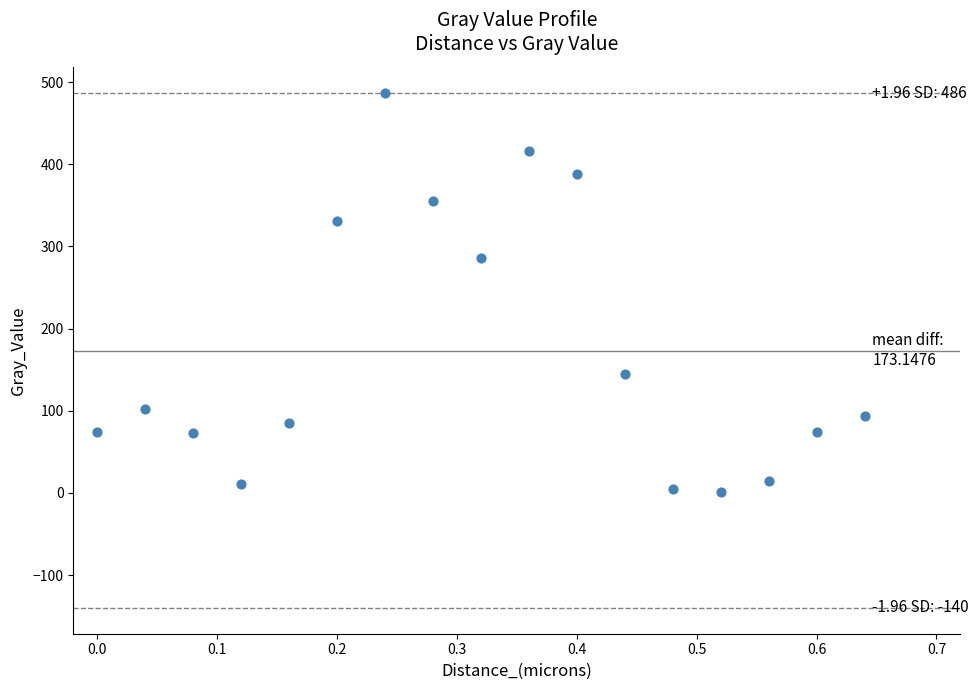

What Y value in the scatter plot is closest to 244?

285.4